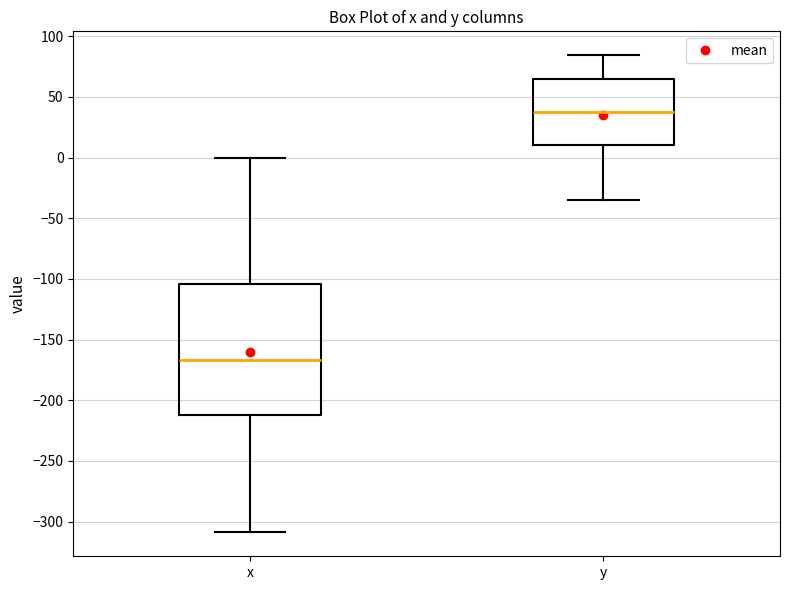

Reading left to right, transcribe this box plot: for each box, give where its median line is, the range the box spans, and where its two whiskers end, as read against the y-axis. The values are not printed on the chart, so give them approximately, as read against the axis.

x: median -165, box -210 to -105, whiskers -310 to 0
y: median 35, box 10 to 65, whiskers -35 to 85